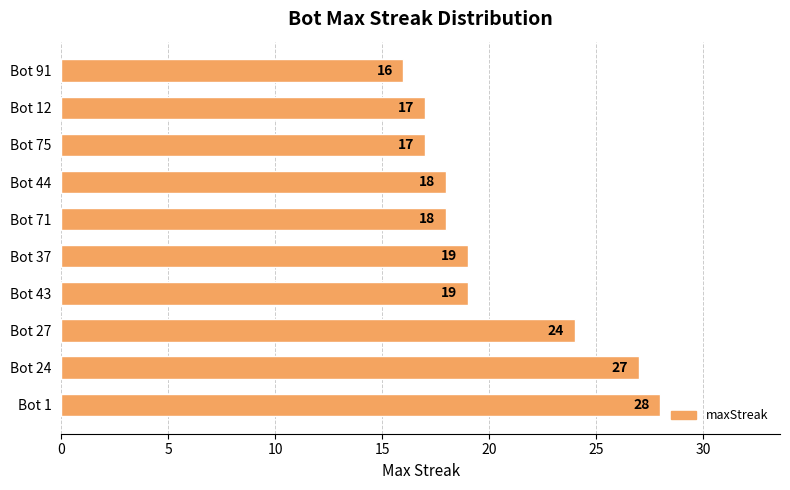

Approximately how many times larger is the value at Bot 43 compared to Bot 71?

1.1